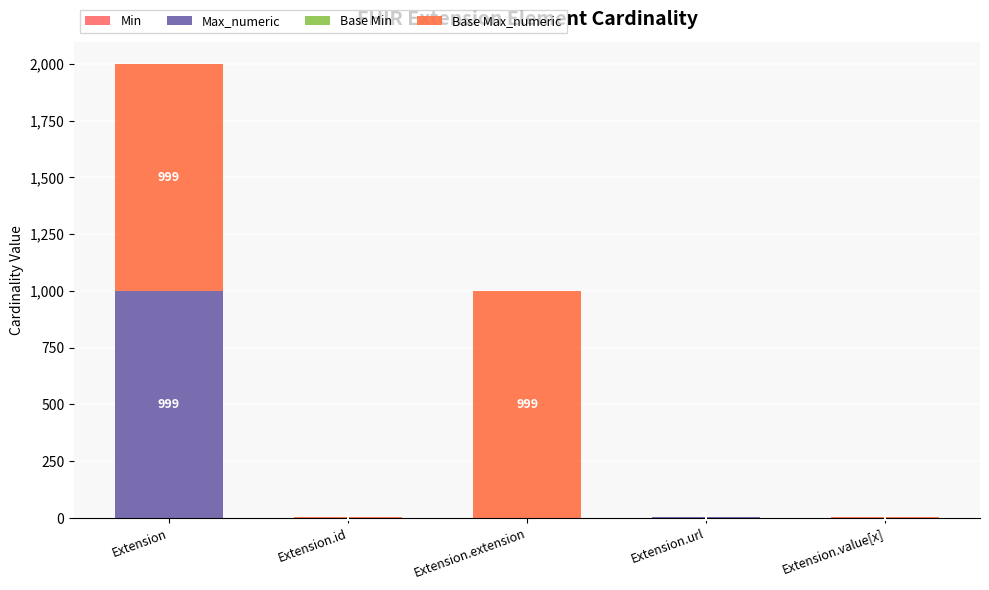

At which category is the sum across all series the highest?

Extension